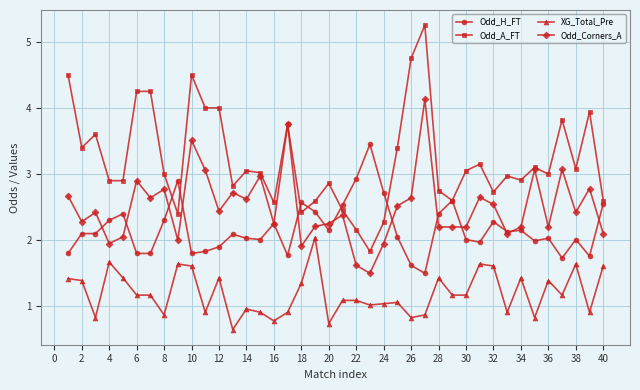

True or false: Odd_A_FT has more than 2 points higher than both neighbors.

True